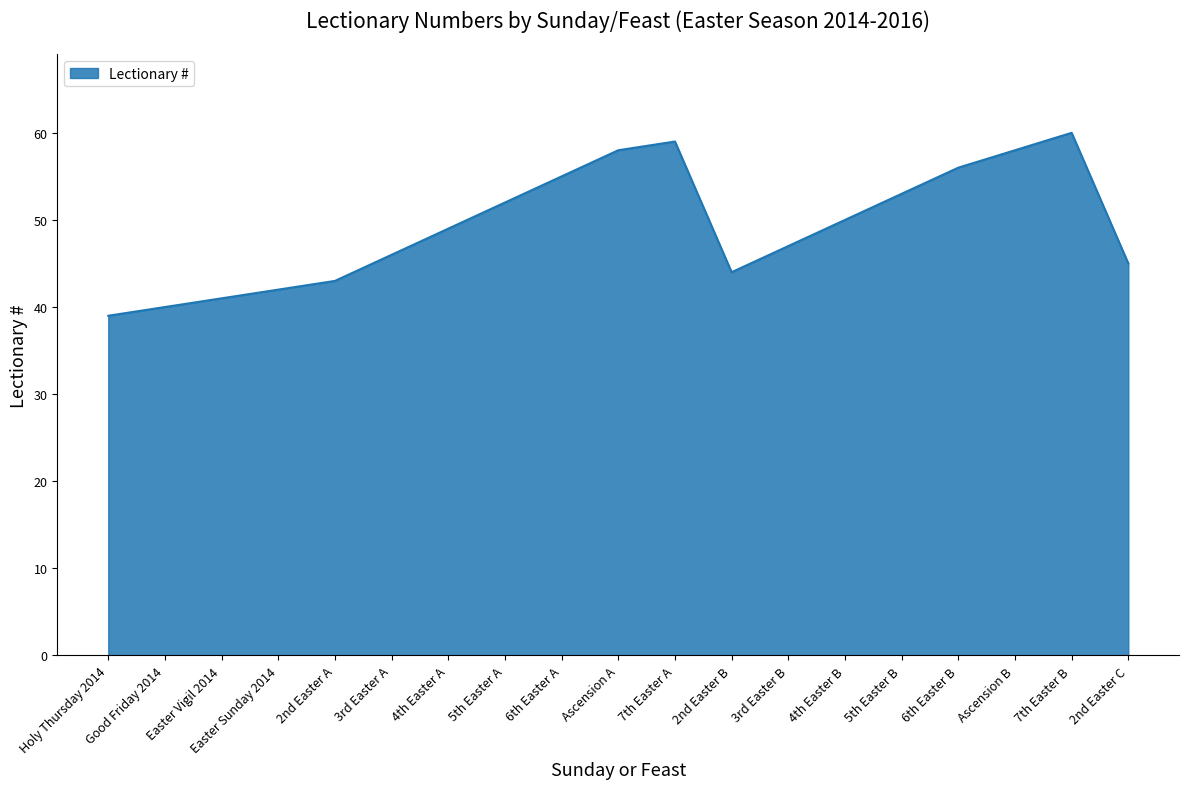

What is the ratio of the value at 4th Easter A to the value at Easter Vigil 2014?

1.2